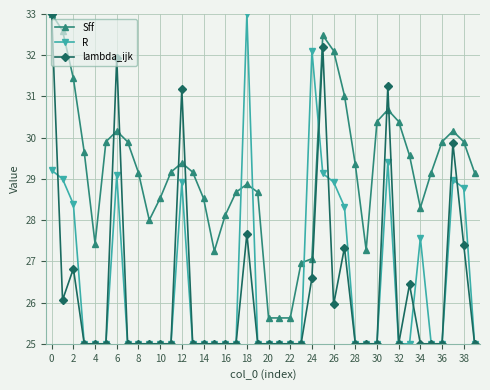

How many times do R and Sff cross each other?

4